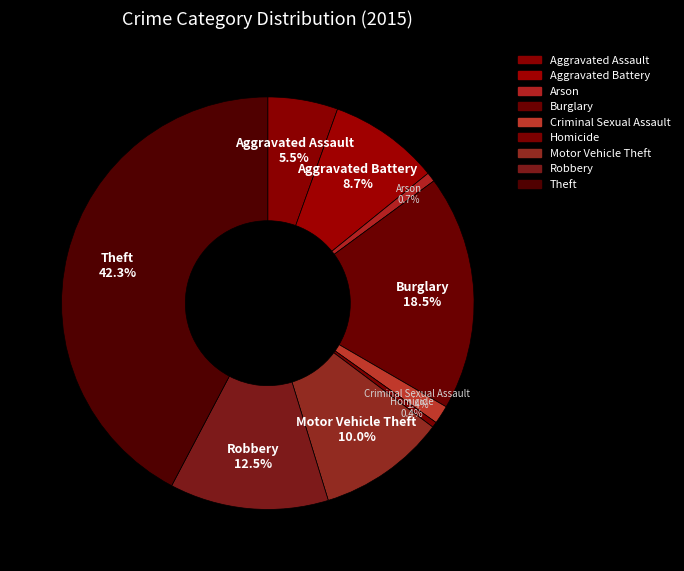

Does Homicide account for over 50% of the chart?

No